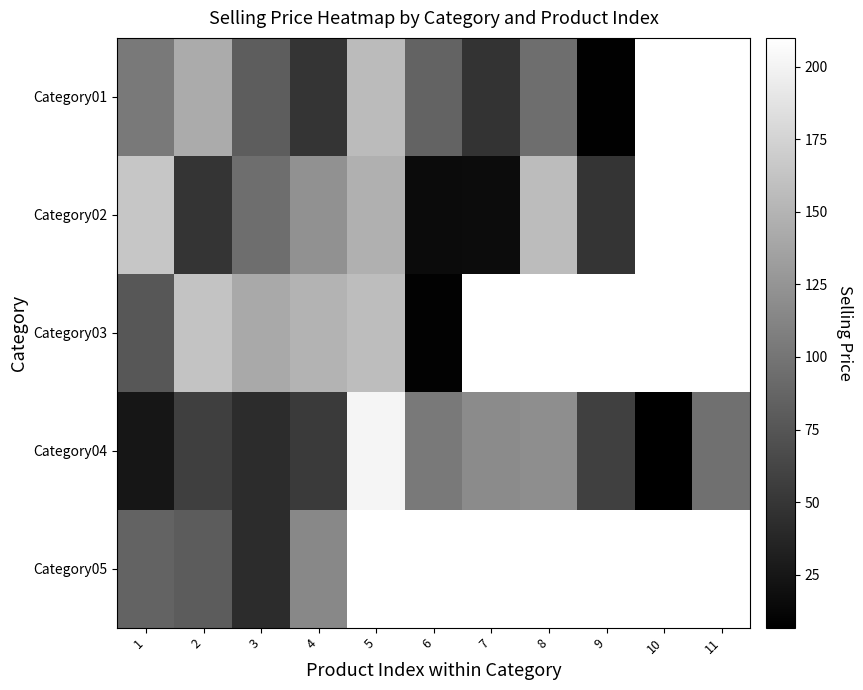

Which series changed the most between 10 and 11?

Category04